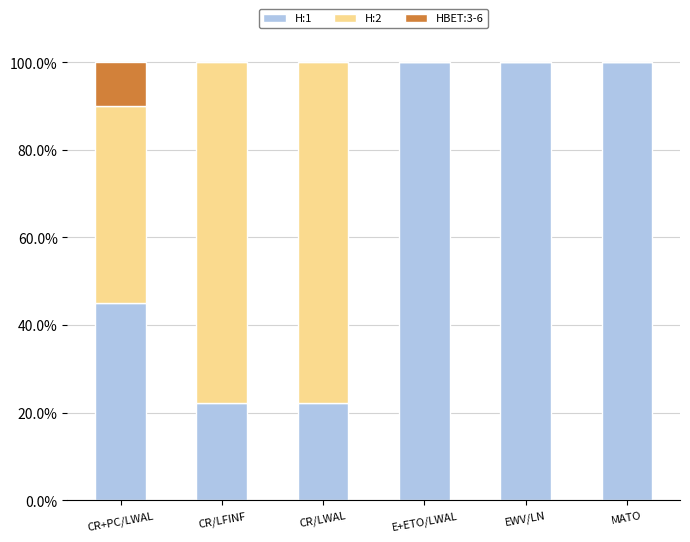

Does the chart contain stacked bars?

Yes